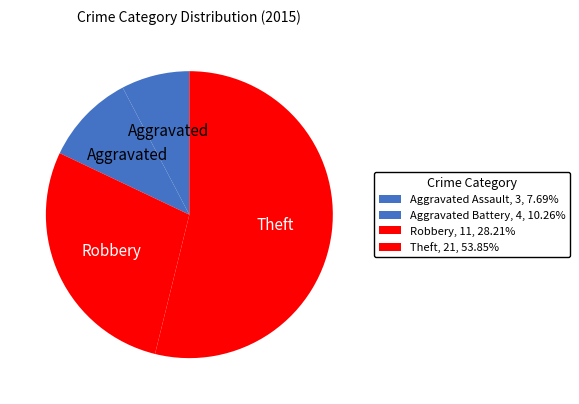

To the nearest percent, what percentage of the pie is Aggravated Assault?

8%